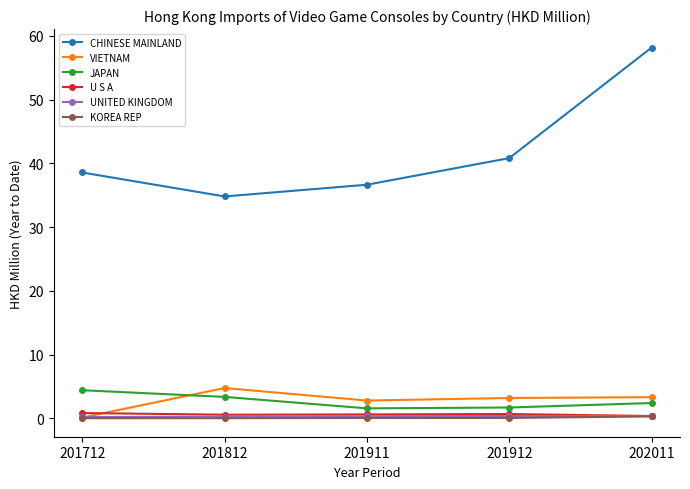

What is the minimum value for VIETNAM?

0.1